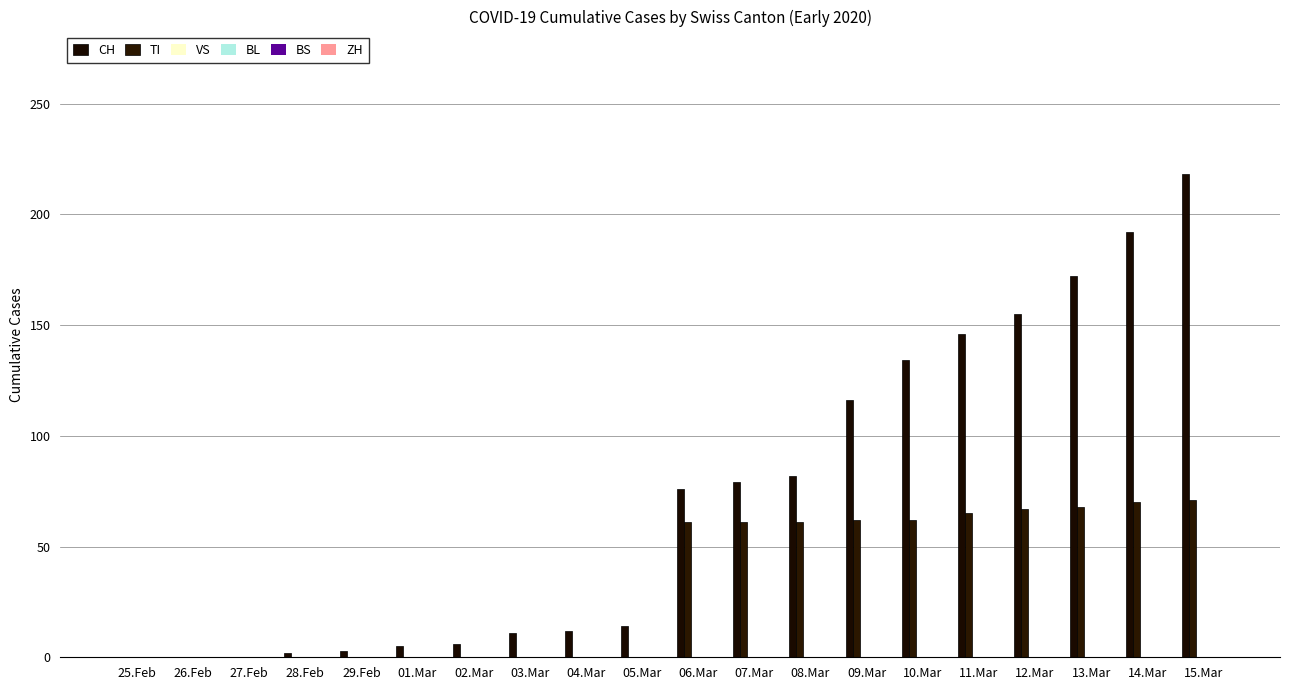

What is the label of the 10th bar from the left?

05.Mar